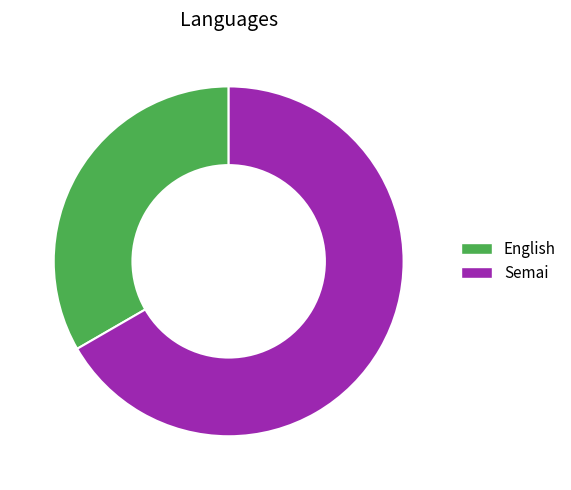

Is it true that Semai is 59% of the pie?

False